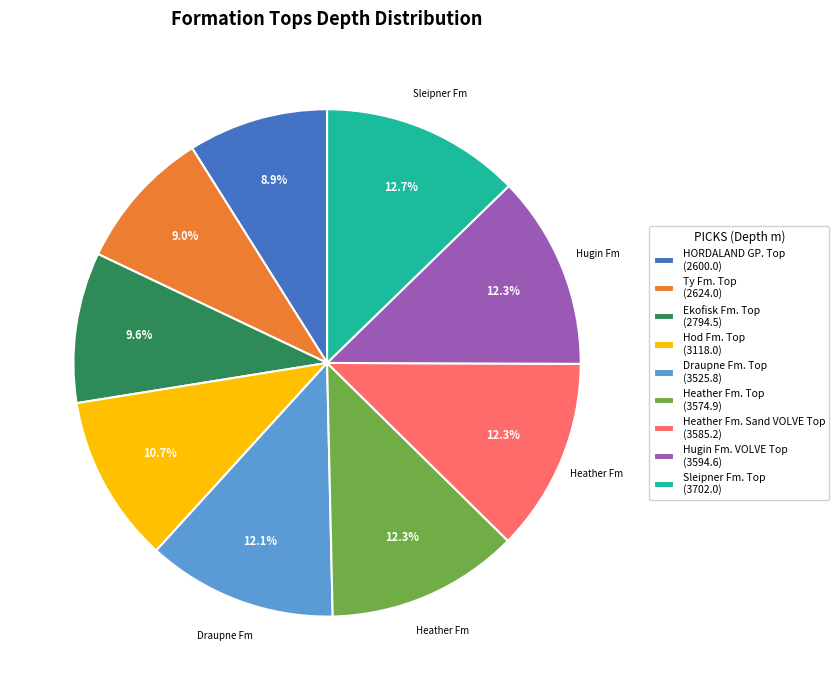

How many segments does this pie chart have?

9